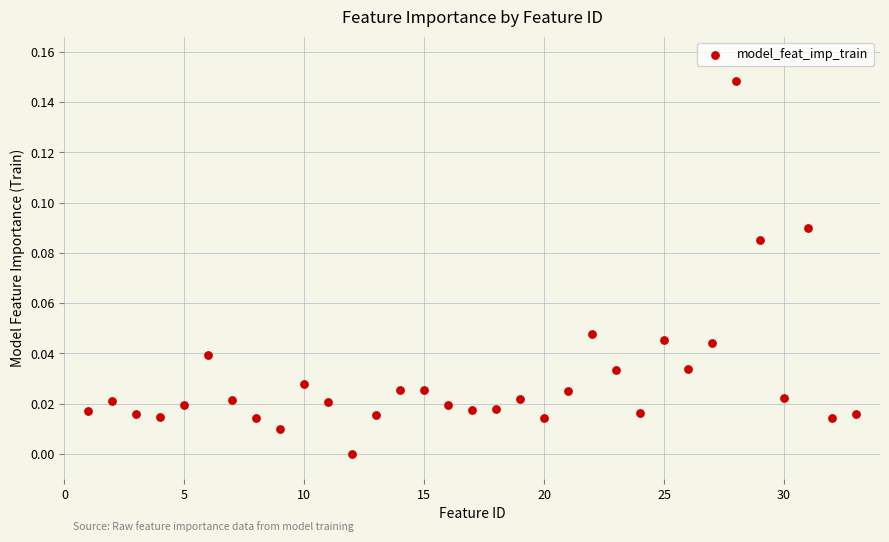

What is the range of X values (max minus min)?

32.0